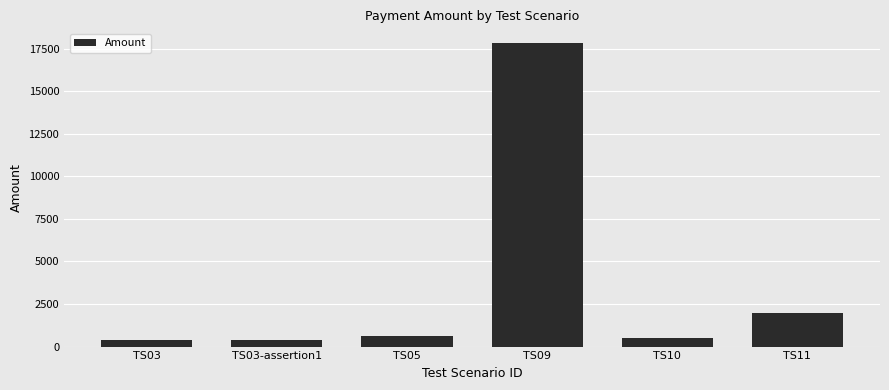

Approximately how many times larger is the value at TS03 compared to TS11?

0.2